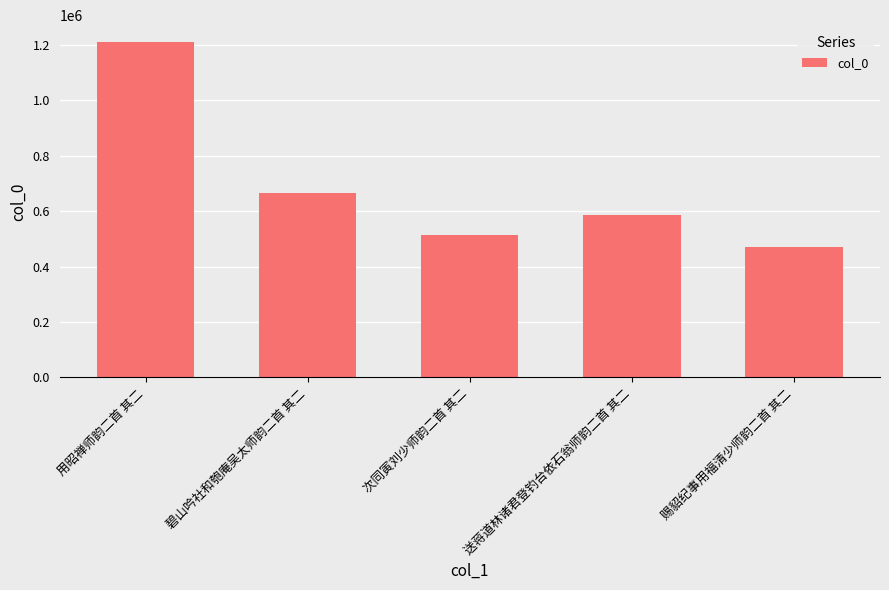

What is the minimum value shown in the chart?

472105